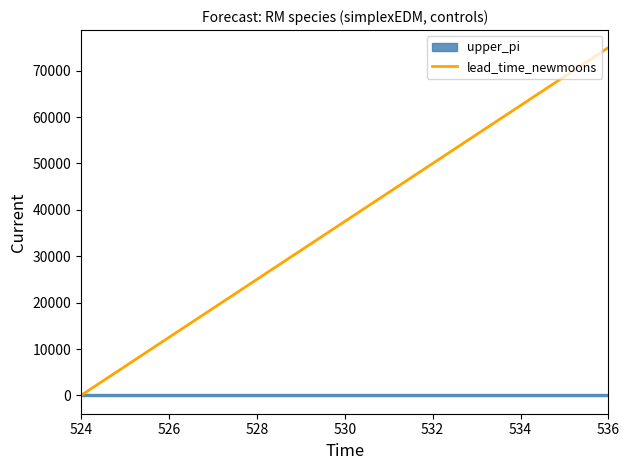

How many positive values are there?

12